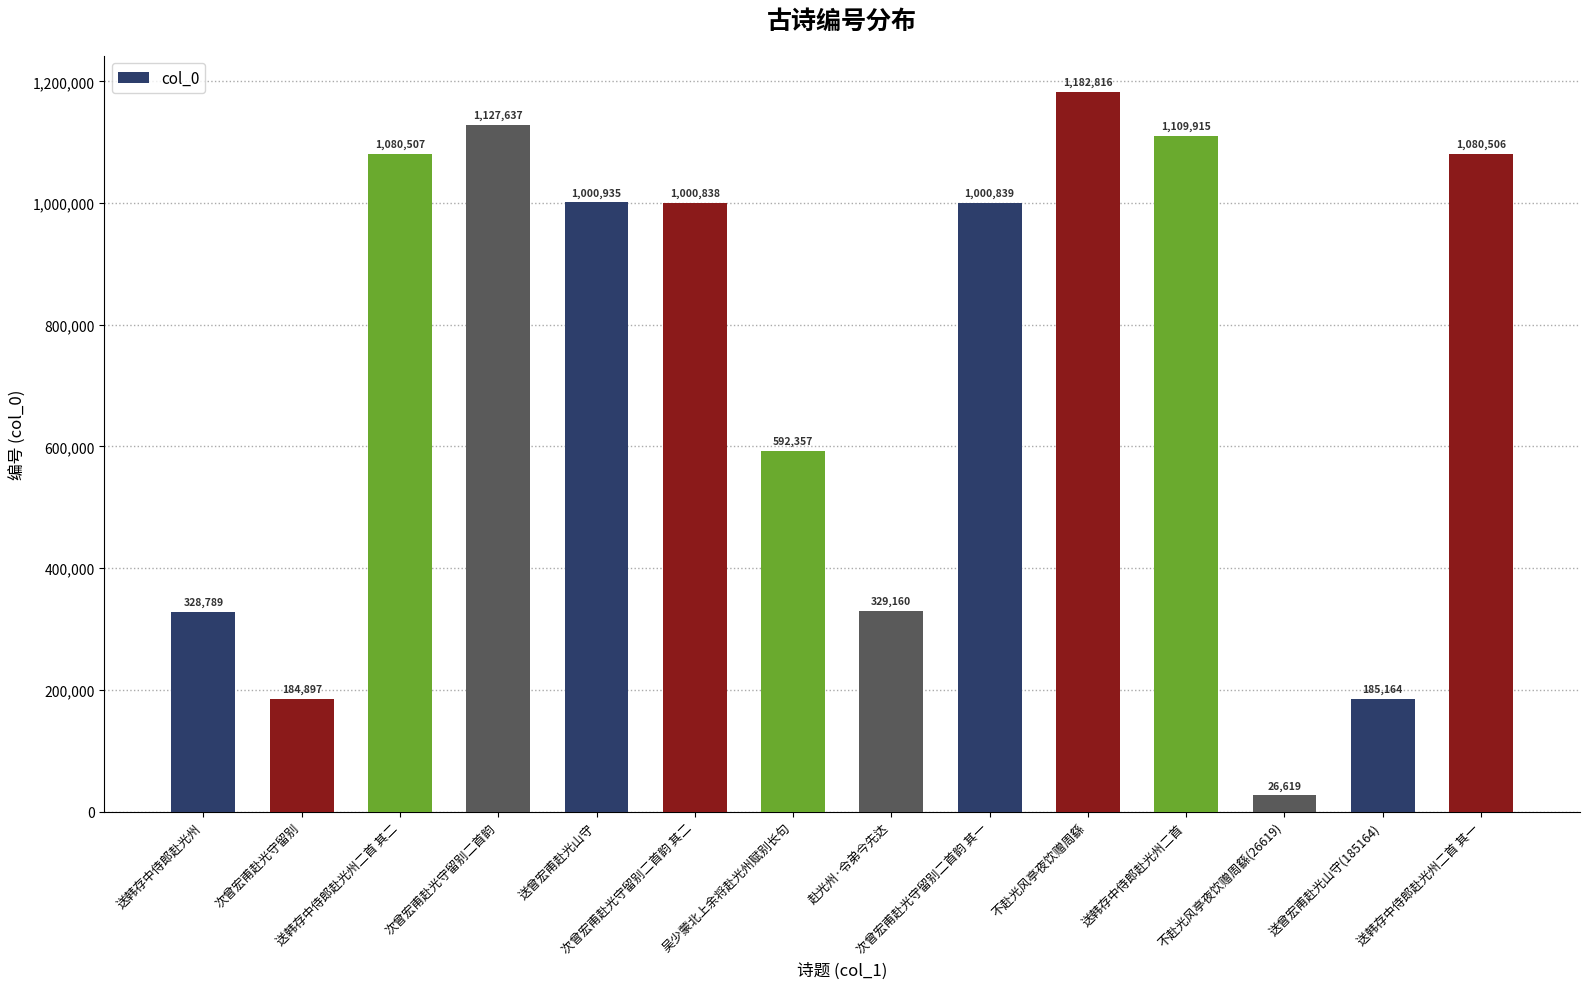

Count the number of categories in the chart.

14